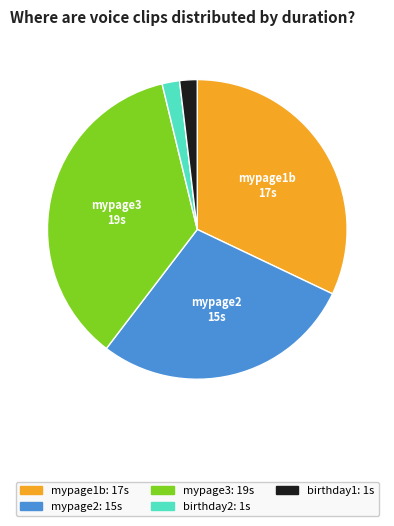

Which category has the biggest portion of the pie?

mypage3